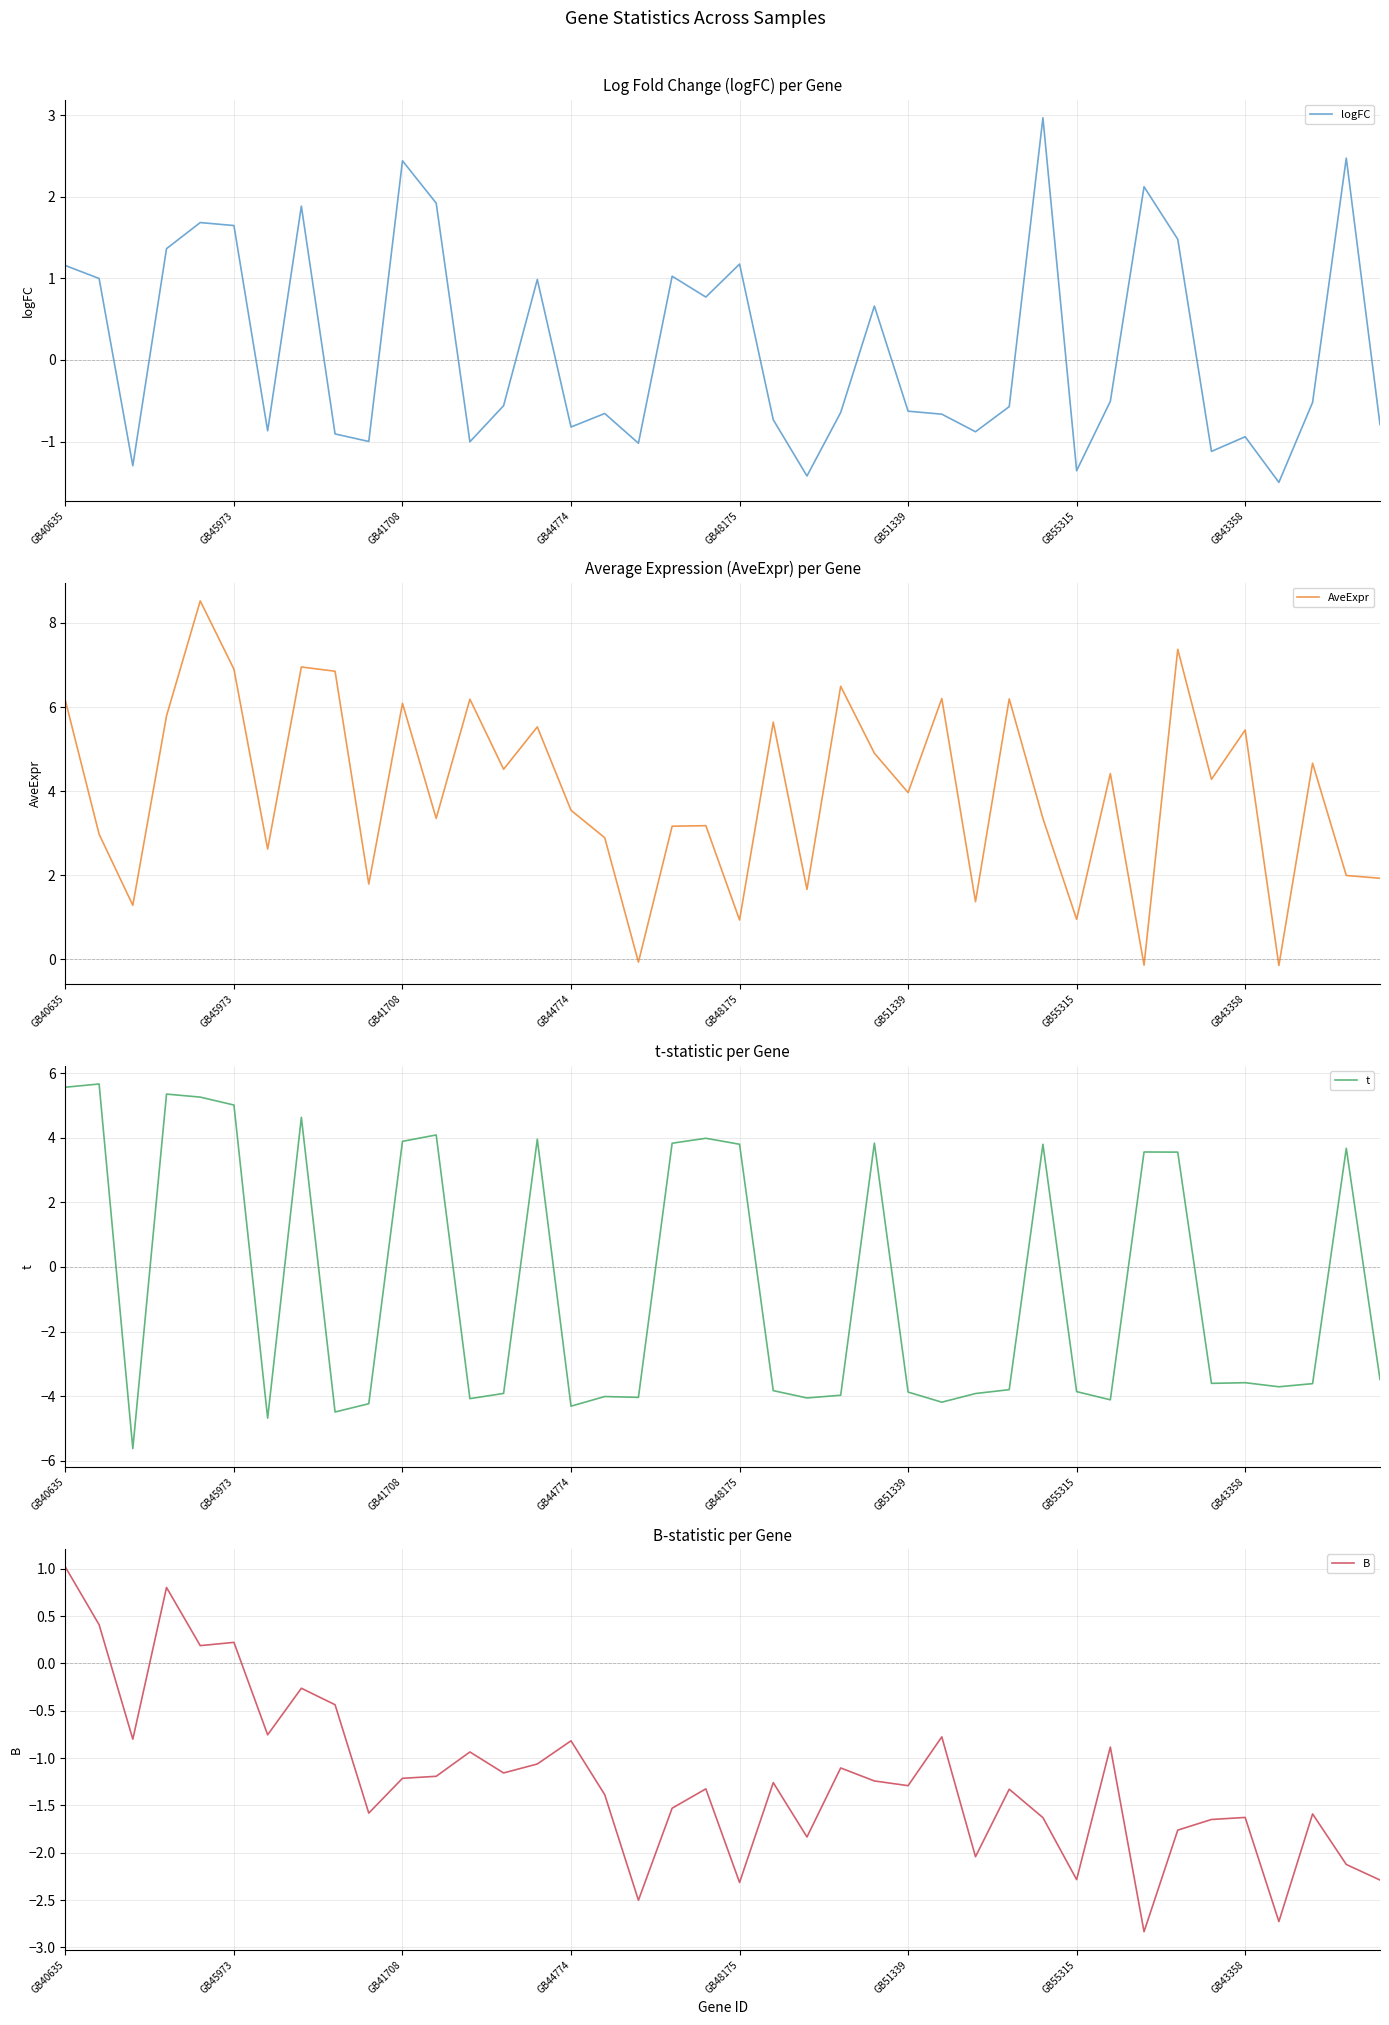

At which label does logFC first exceed 0?

GB40635